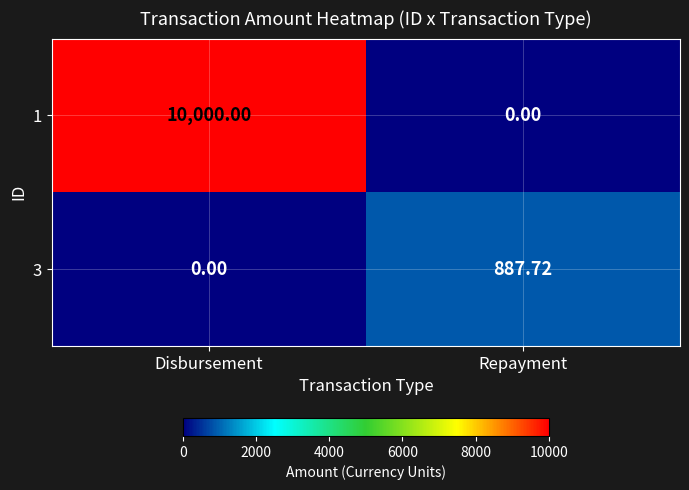

At which category is the sum across all series the highest?

Disbursement